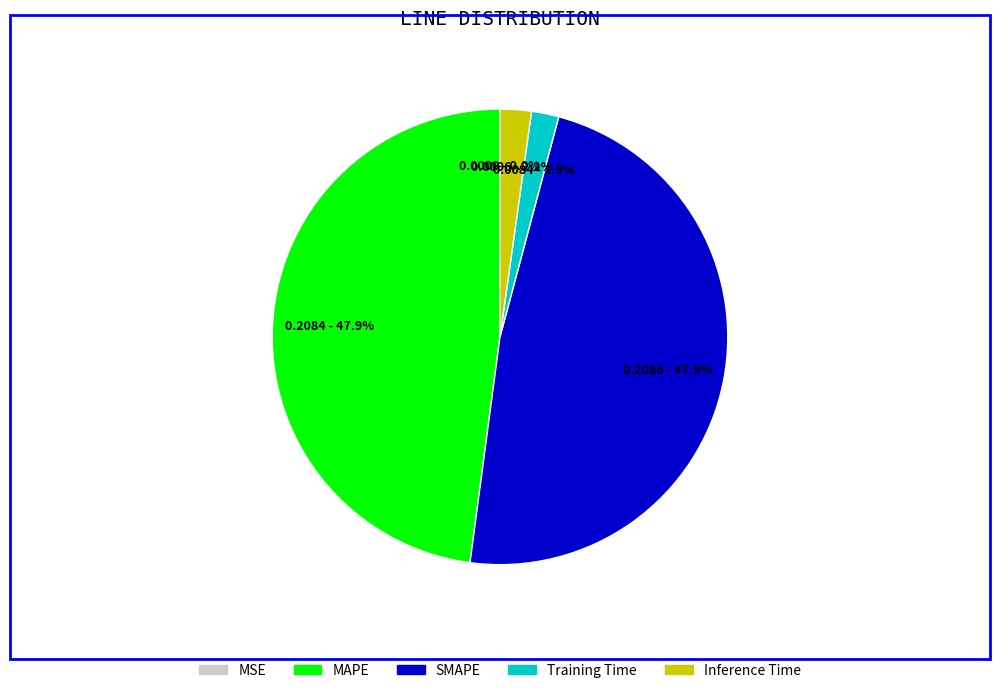

What percentage is the Inference Time slice, to the nearest percent?

2%